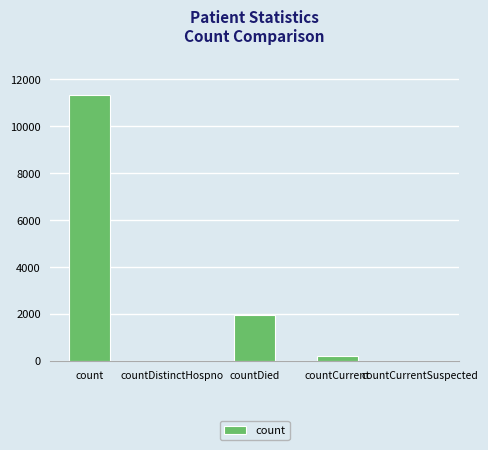

How many series are shown in this chart?

1